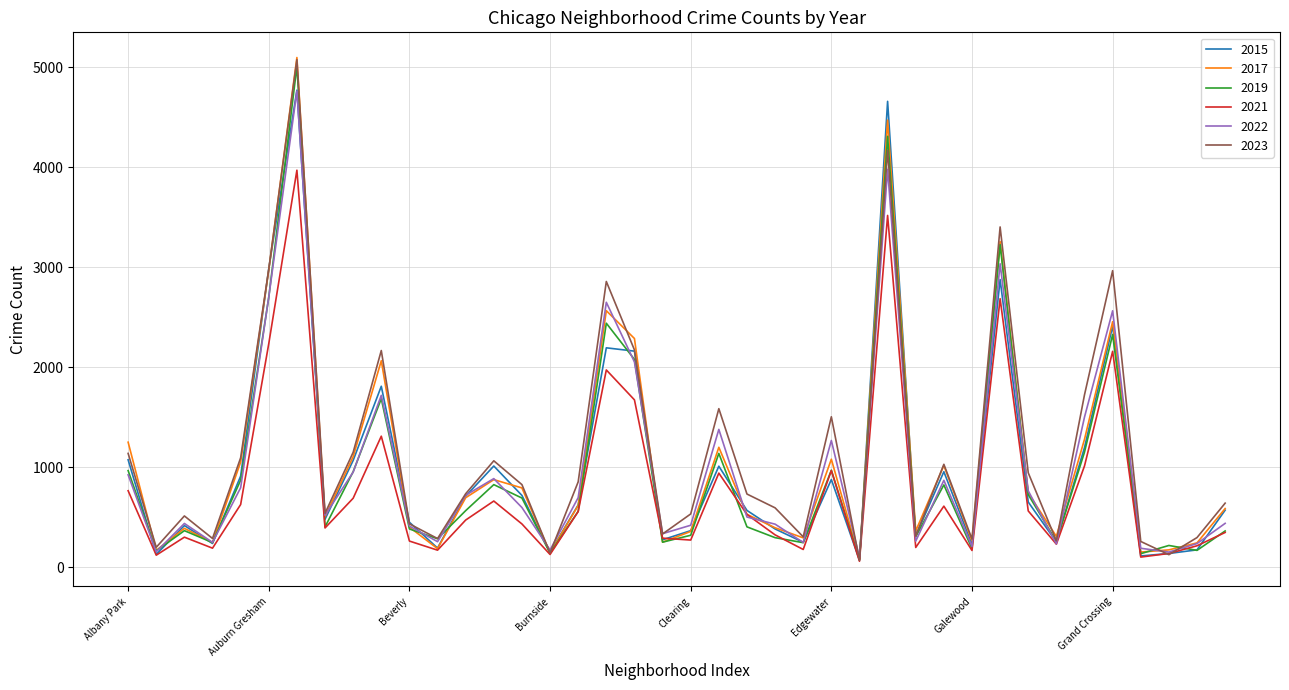

What is the average value of the 2021 series?

813